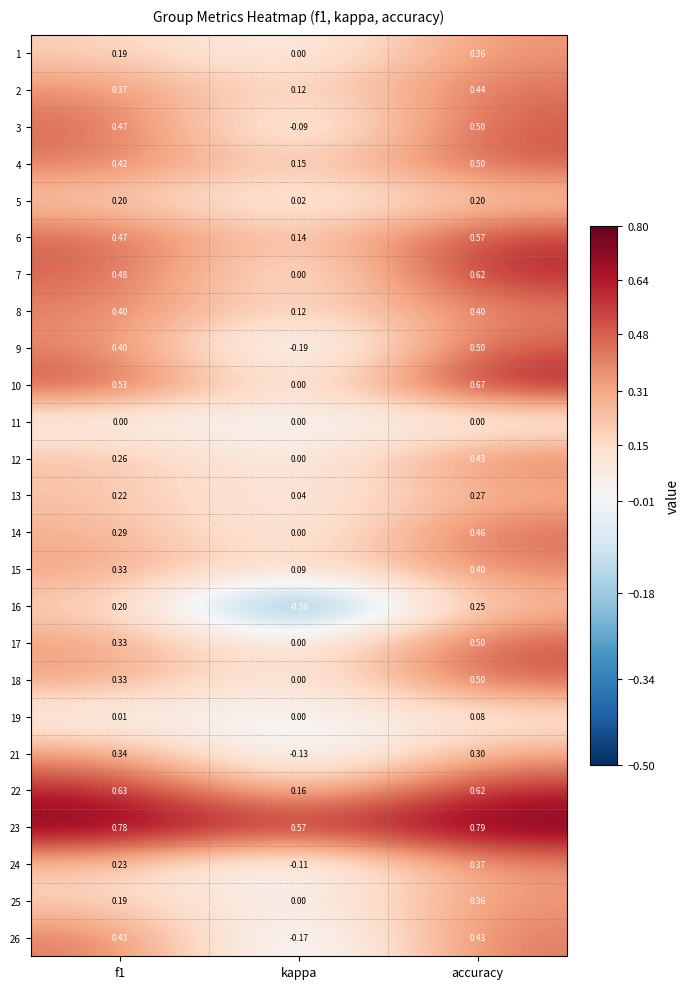

What is the spread (max minus min) of values at kappa?

1.1